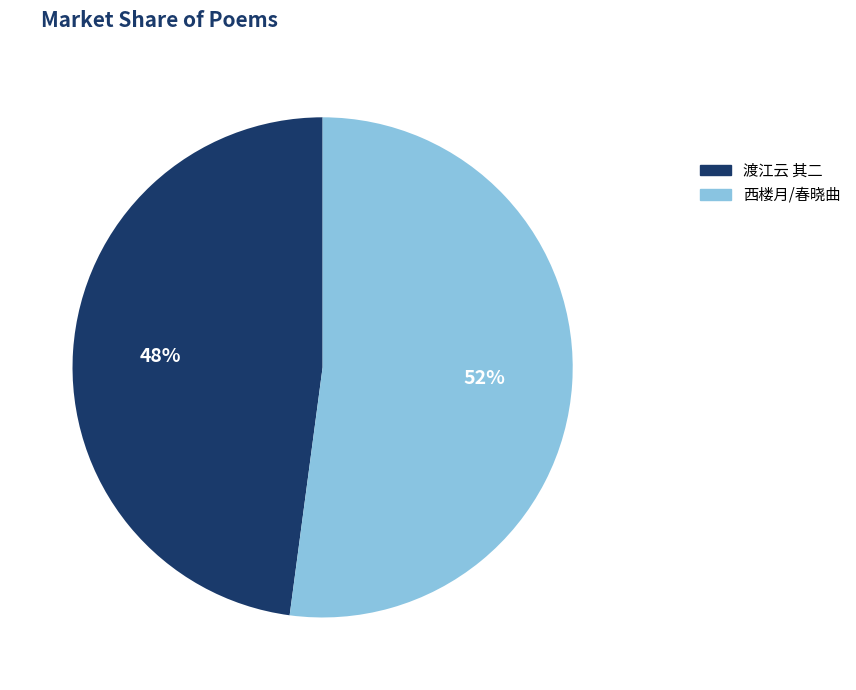

To the nearest percent, what is the difference between the largest and smallest slice percentages?

4%